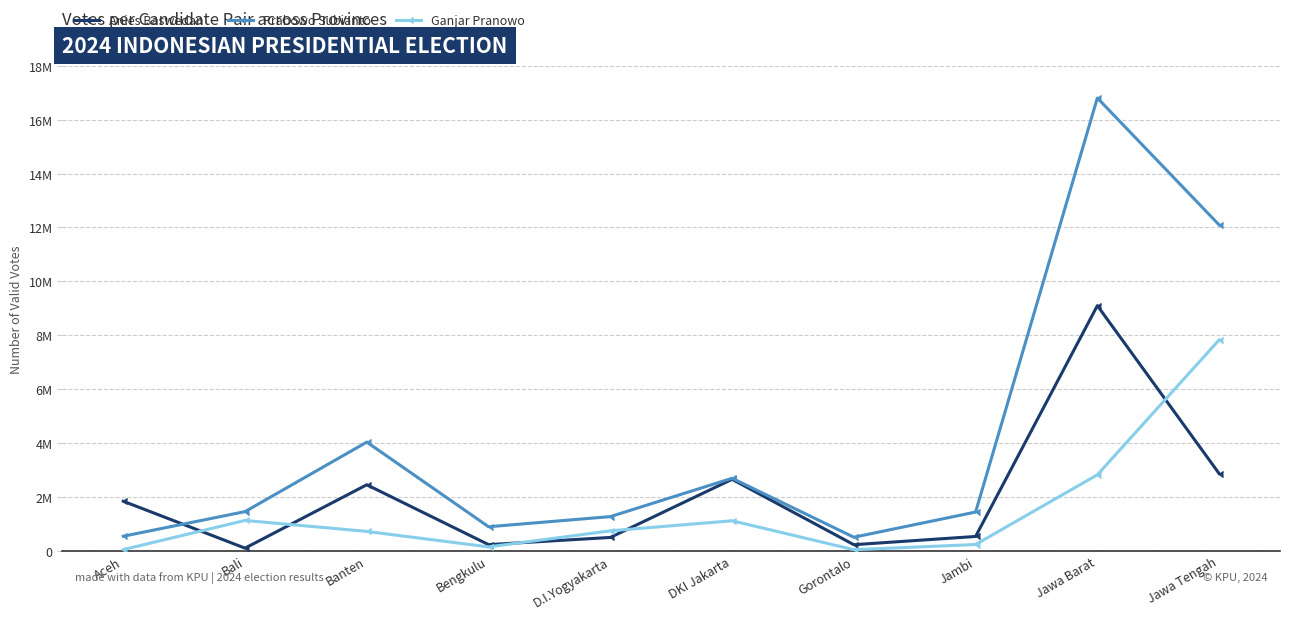

Count the number of data series in this chart.

3